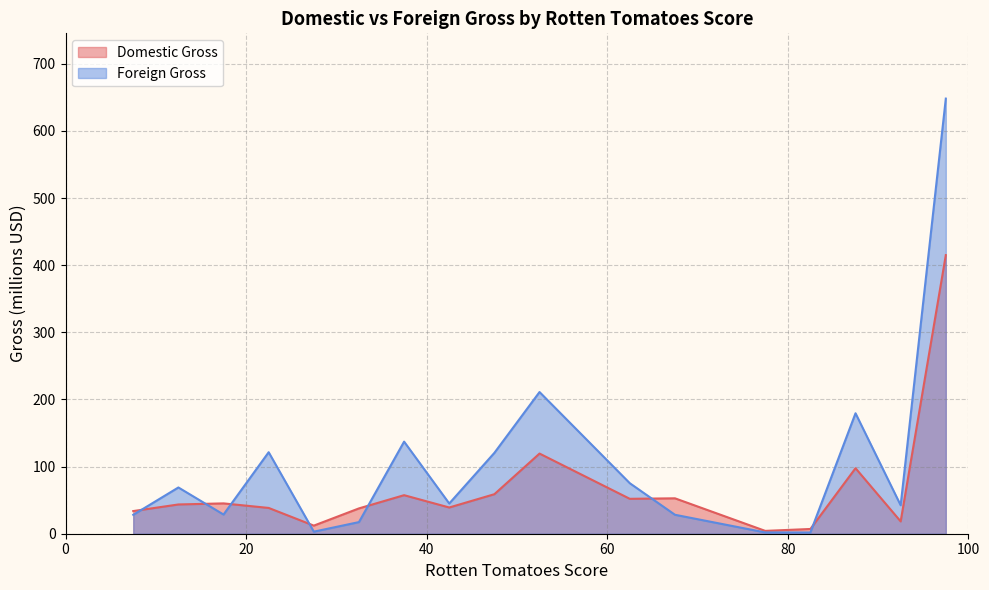

Which series has the largest total across all categories?

Foreign Gross